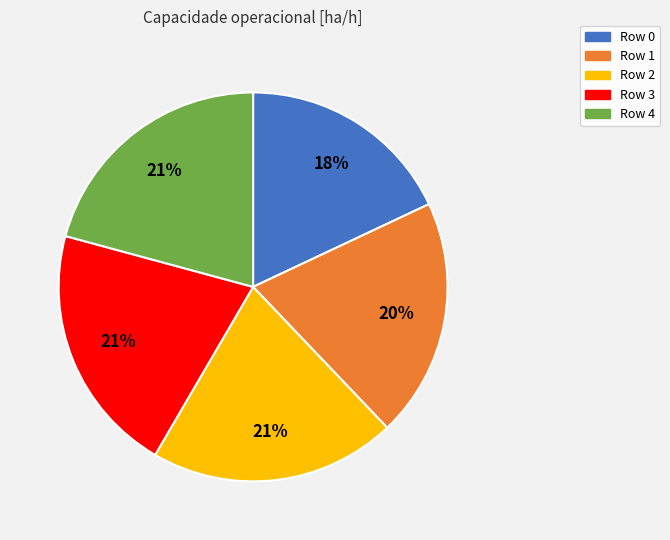

Do Row 0 and Row 4 together represent more than half of the pie?

No